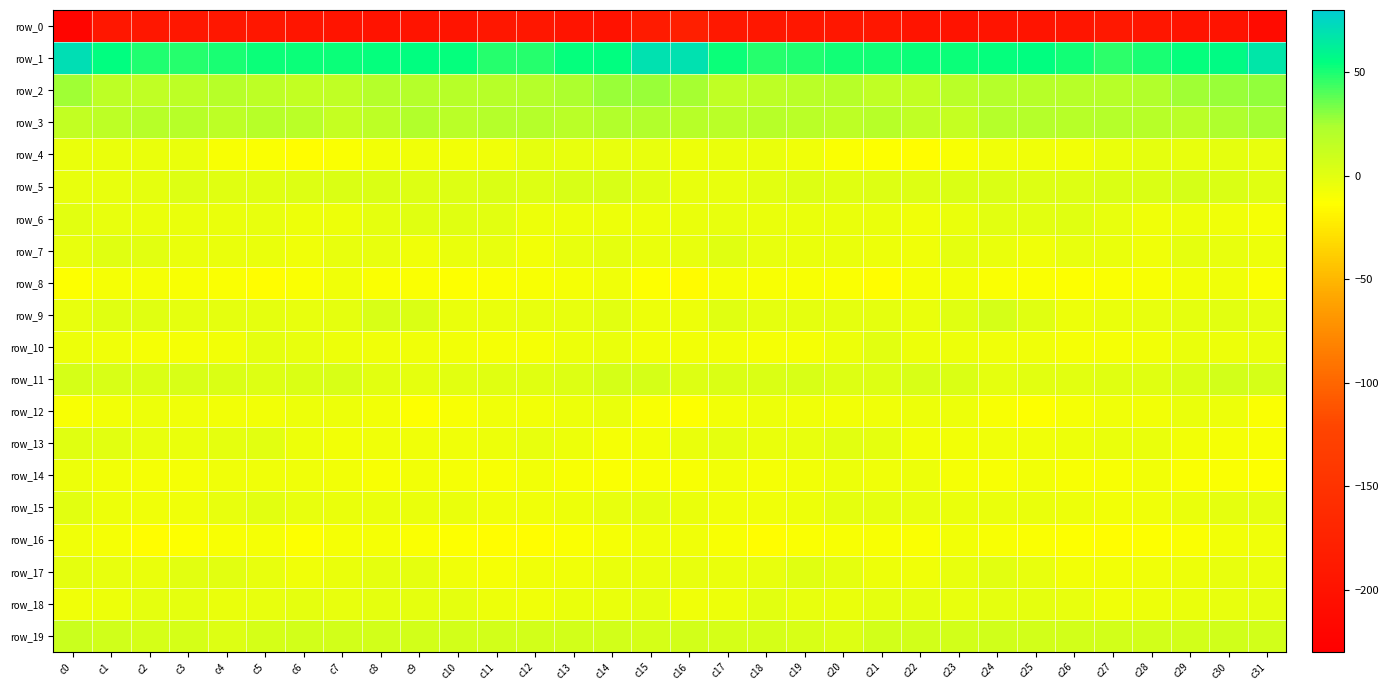

List the labels in order of row_18 value, largest first.

c18, c3, c6, c21, c15, c31, c9, c22, c24, c25, c8, c2, c10, c7, c5, c23, c19, c30, c26, c20, c13, c4, c29, c14, c28, c17, c11, c1, c0, c12, c27, c16